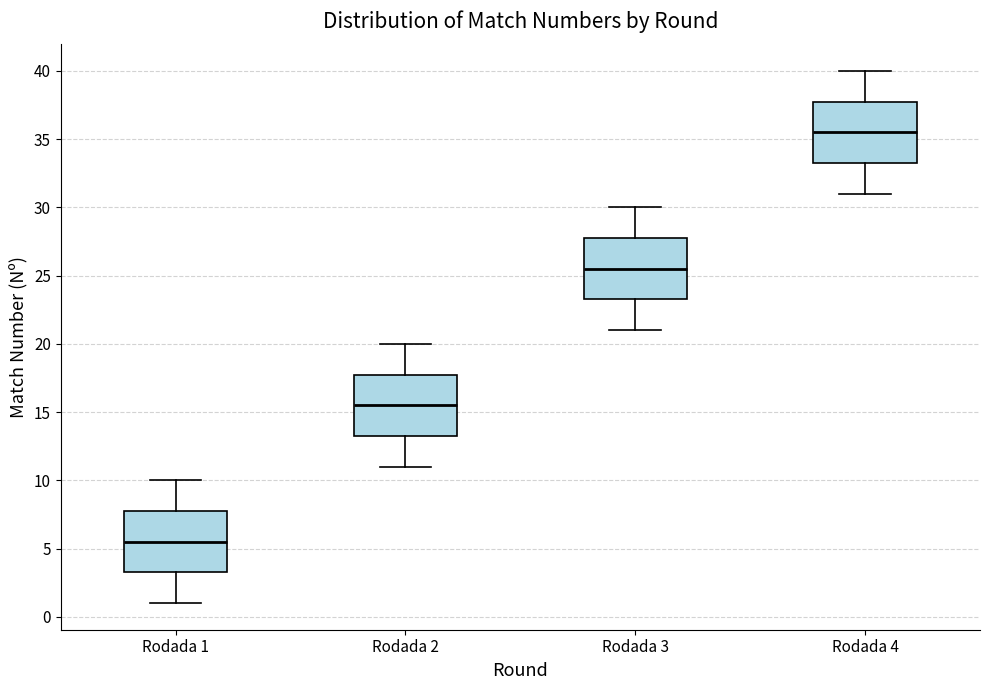

Which box has the highest median line?

Rodada 4